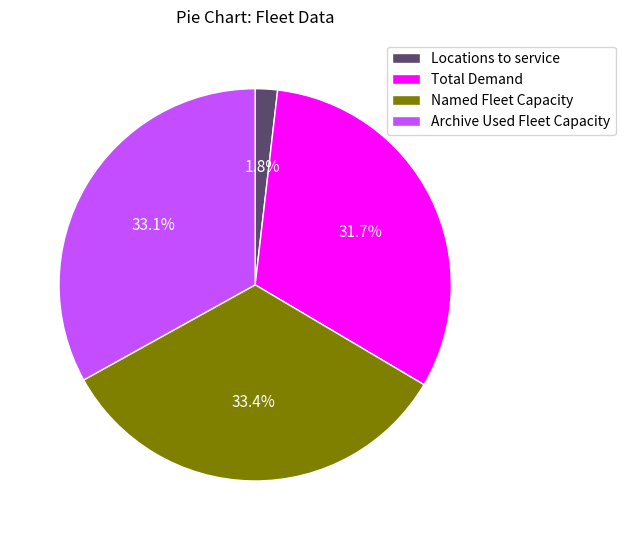

Is there any slice that represents more than half of the pie?

No